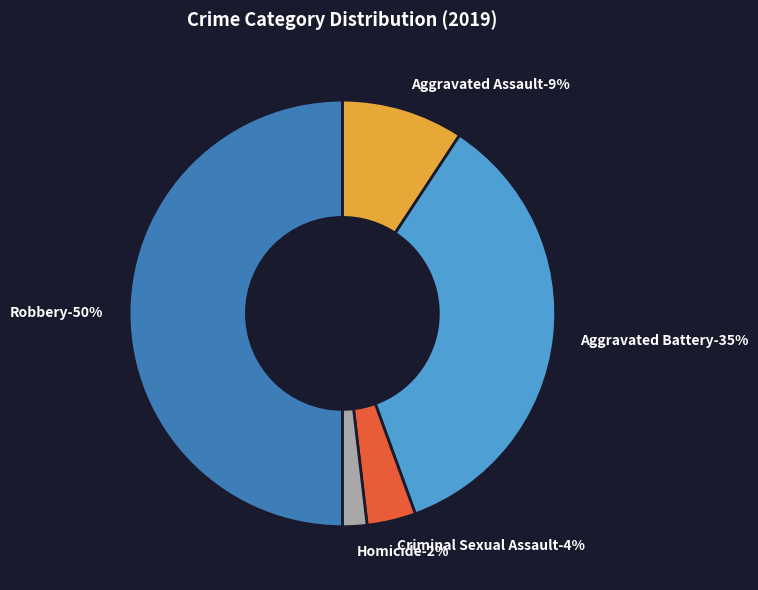

To the nearest percent, what is the combined percentage of Aggravated Battery and Aggravated Assault?

44%